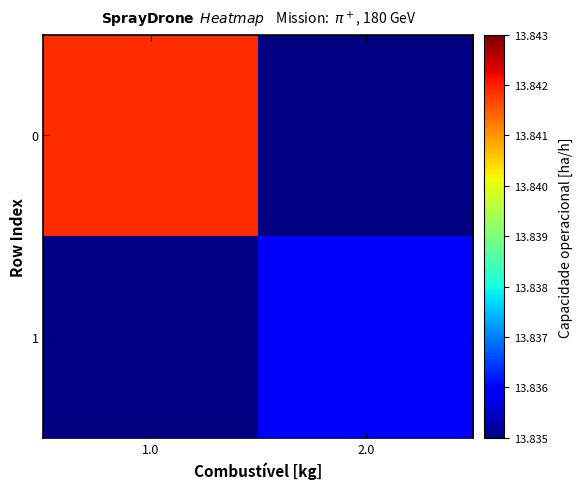

Reading left to right, list all the values displayed in this chart.

0: 1.0=13.8	2.0=0.0
1: 1.0=0.0	2.0=13.8